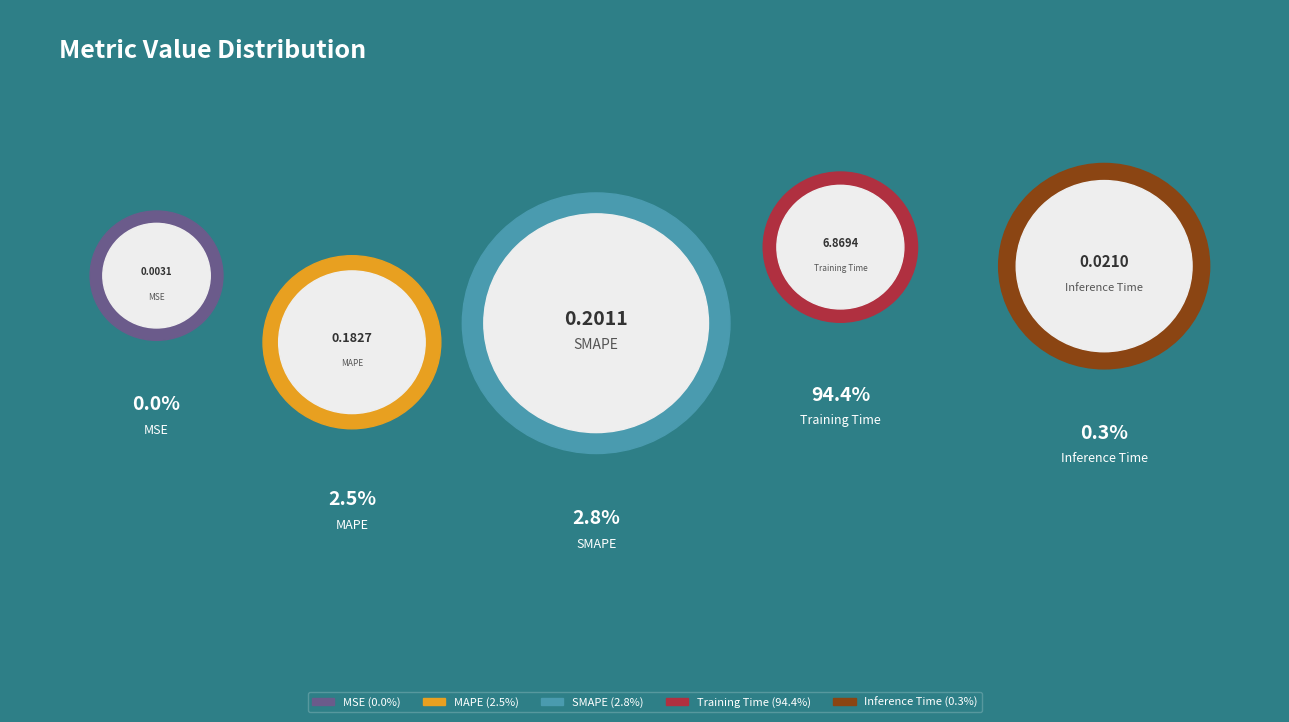

Count the number of slices in the pie.

5